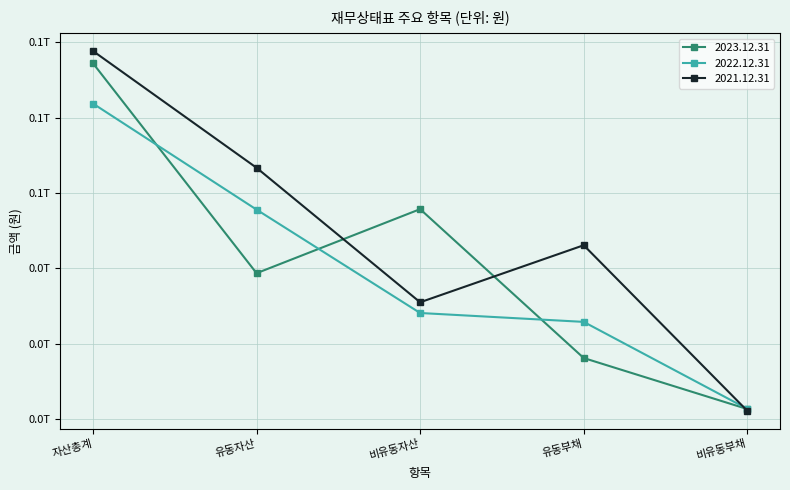

What is the label of the 2nd point from the right?

유동부채